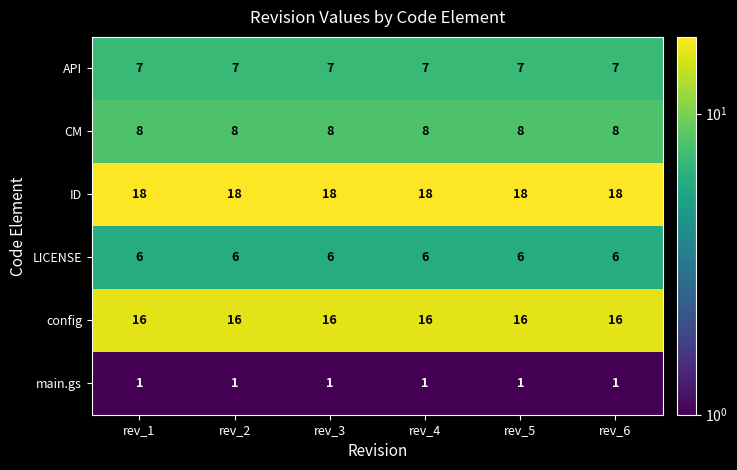

Count the number of data series in this chart.

6